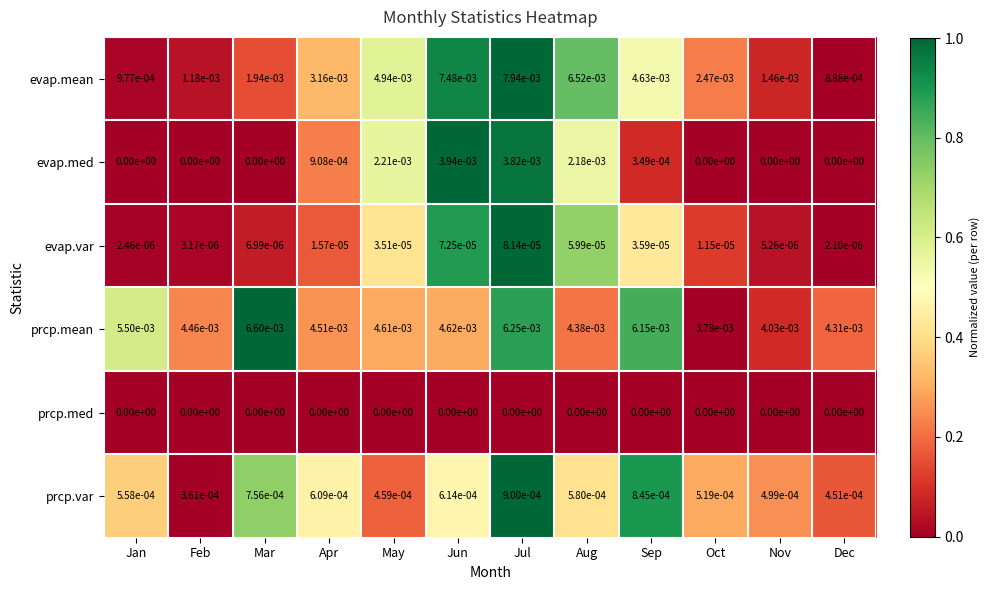

Count the number of categories in the chart.

12